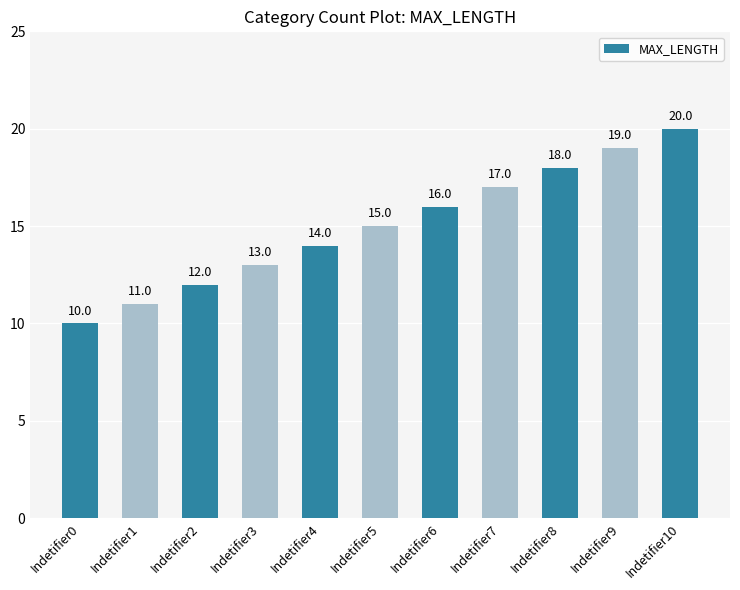

What is the difference between the second highest and second lowest values?

8